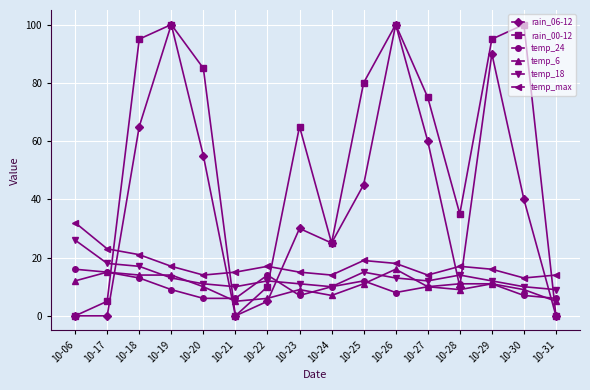

Is the value of temp_max at 10-30 greater than the value of temp_6 at 10-24?

Yes